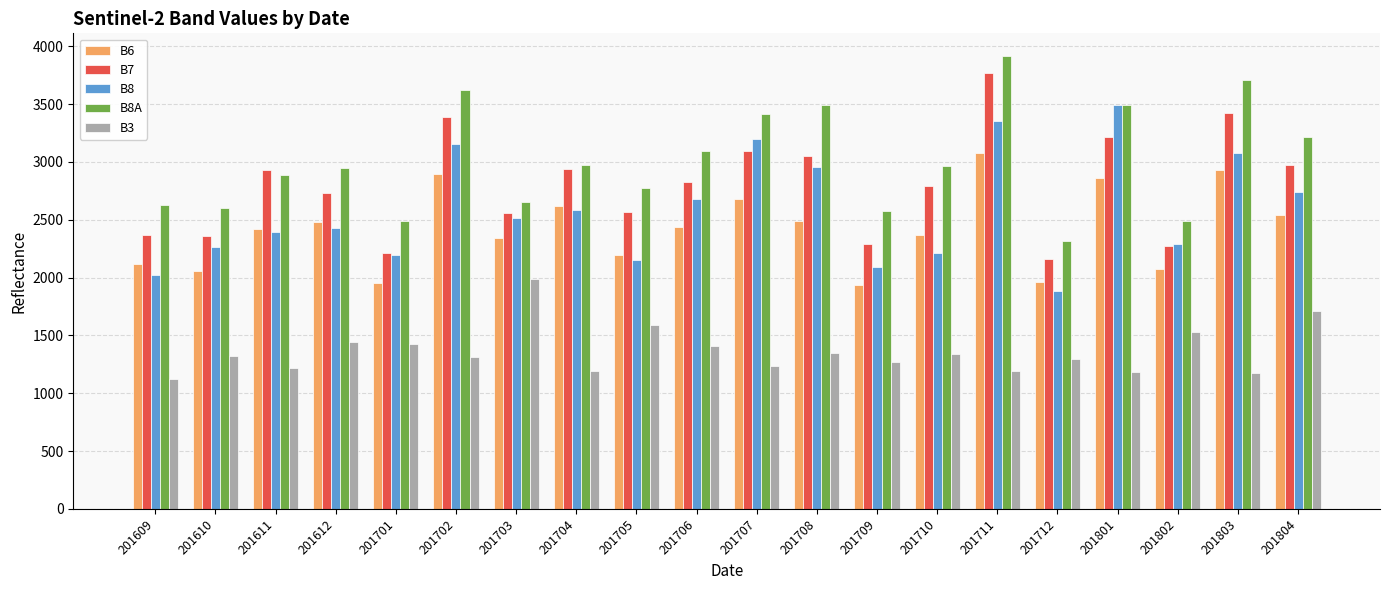

What is the average value of the B3 series?

1365